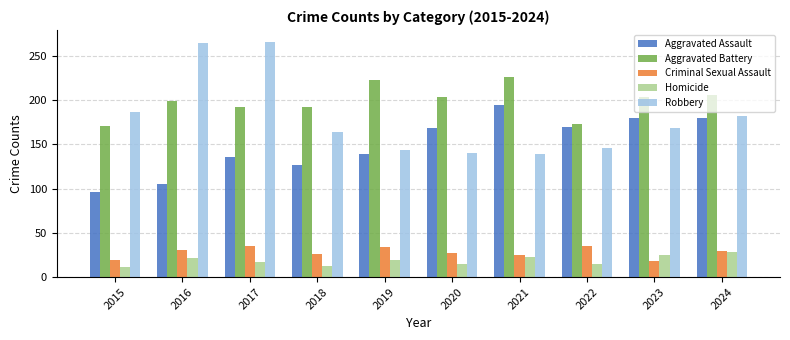

Rank the series at 2016 from lowest to highest value.

Homicide, Criminal Sexual Assault, Aggravated Assault, Aggravated Battery, Robbery